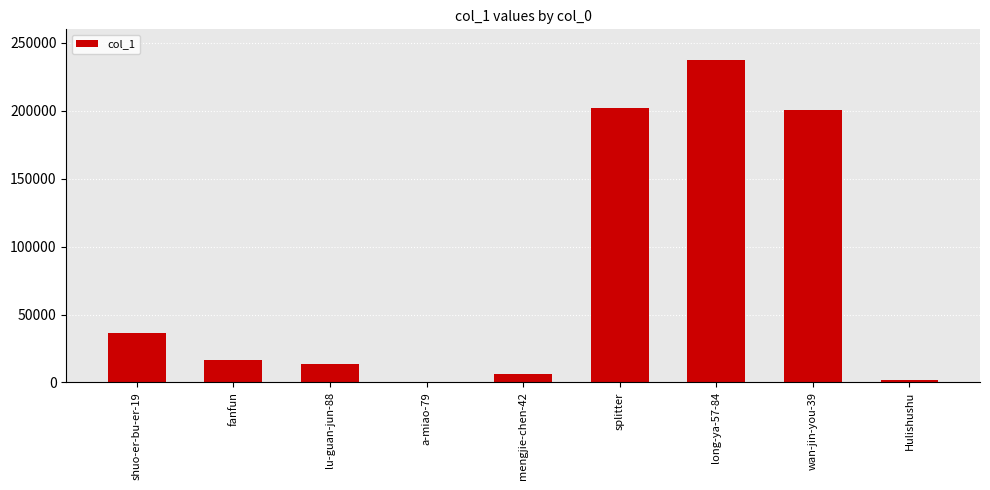

What is the average value?

79385